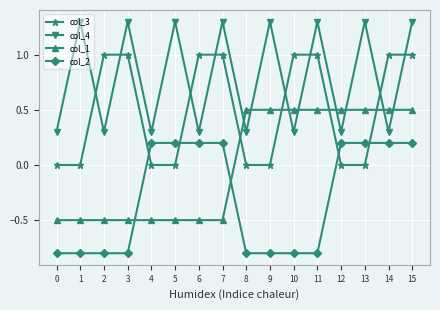

What is the difference between the highest and lowest values at 8?

1.3